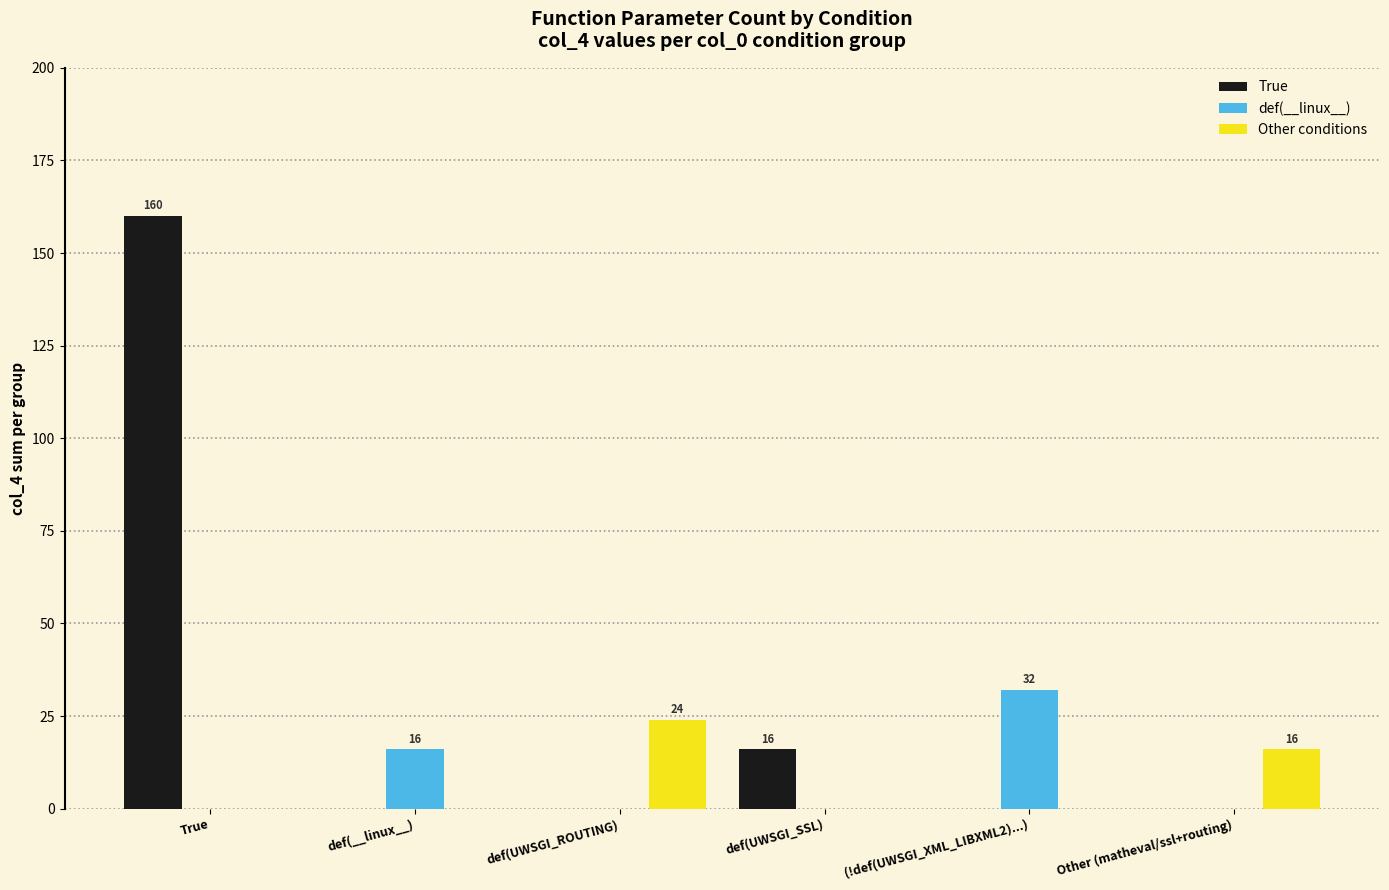

Are the bars grouped side by side (vs. stacked)?

Yes